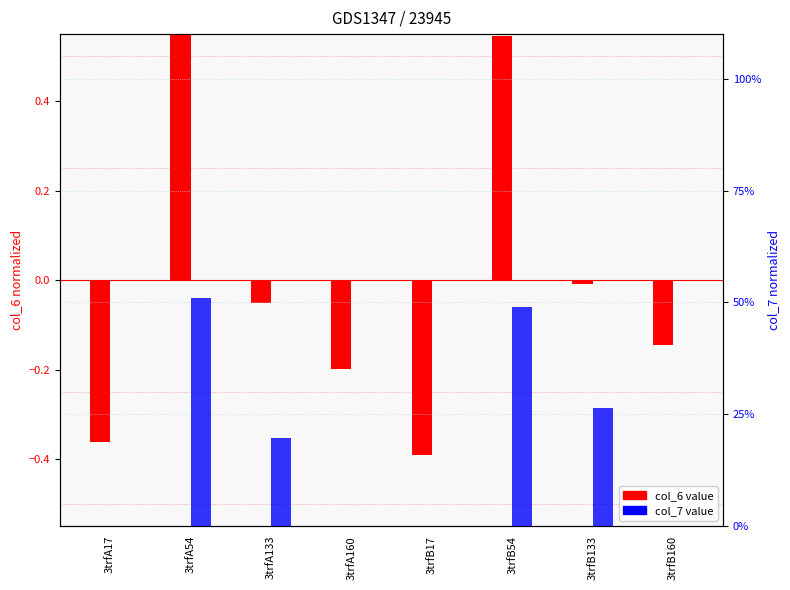

Reading right to left, extract all data points from this chart.

col_6 (normalized): 3trfB160=-0.1	3trfB133=-0.0	3trfB54=0.5	3trfB17=-0.4	3trfA160=-0.2	3trfA133=-0.1	3trfA54=0.6	3trfA17=-0.4
col_7 (normalized): 3trfB160=-41.2	3trfB133=26.5	3trfB54=48.9	3trfB17=-28.5	3trfA160=-48.9	3trfA133=19.8	3trfA54=51.1	3trfA17=-27.6